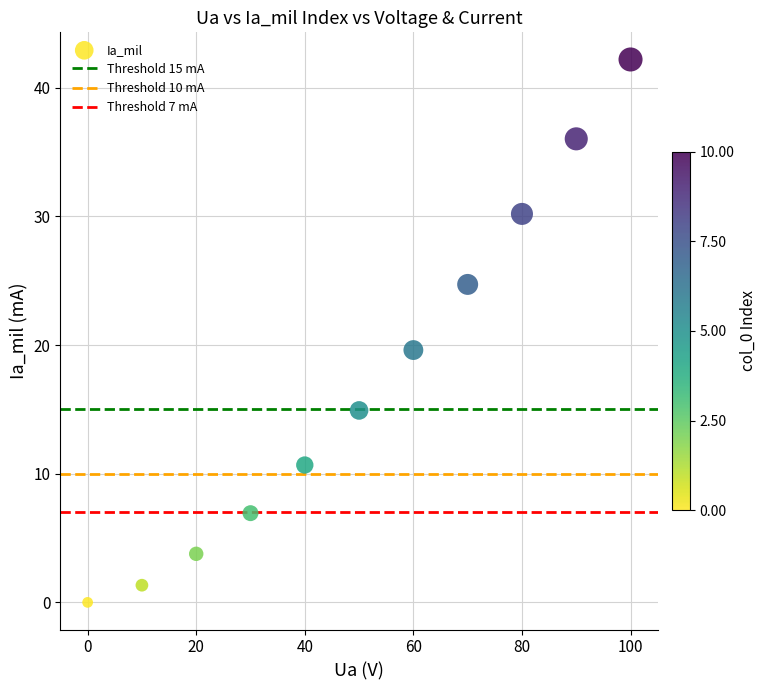

What is the range of Y values (max minus min)?

42.2